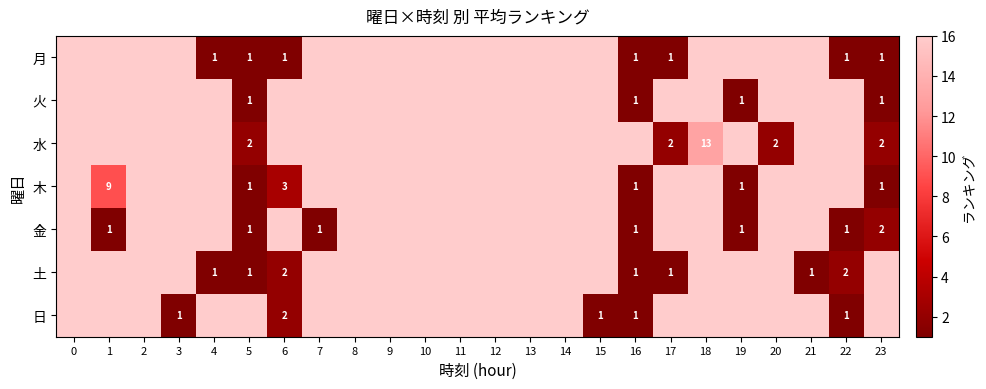

How many data points does each series have?

24